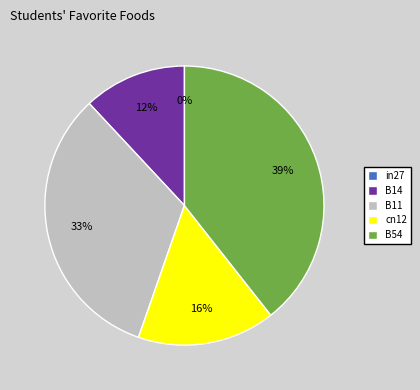

Is it true that B11 is 33% of the pie?

True